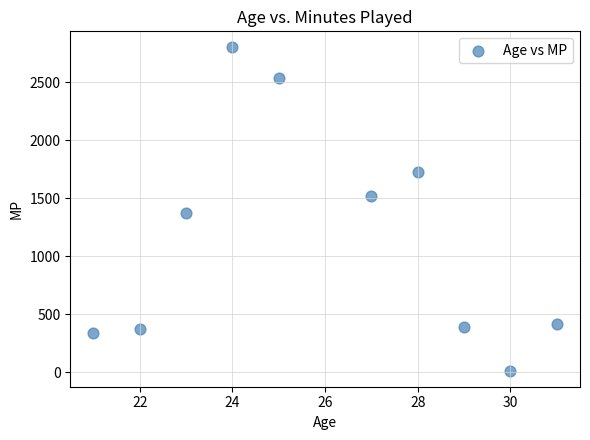

What Y value in the scatter plot is closest to 1407?

1376